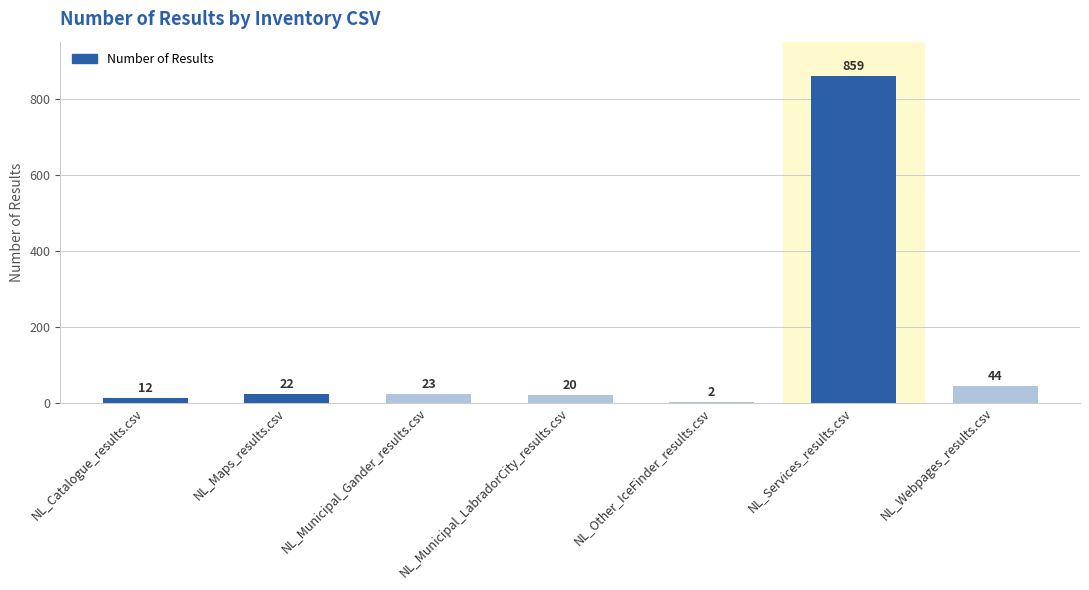

Between NL_Maps_results.csv and NL_Webpages_results.csv, which is larger?

NL_Webpages_results.csv